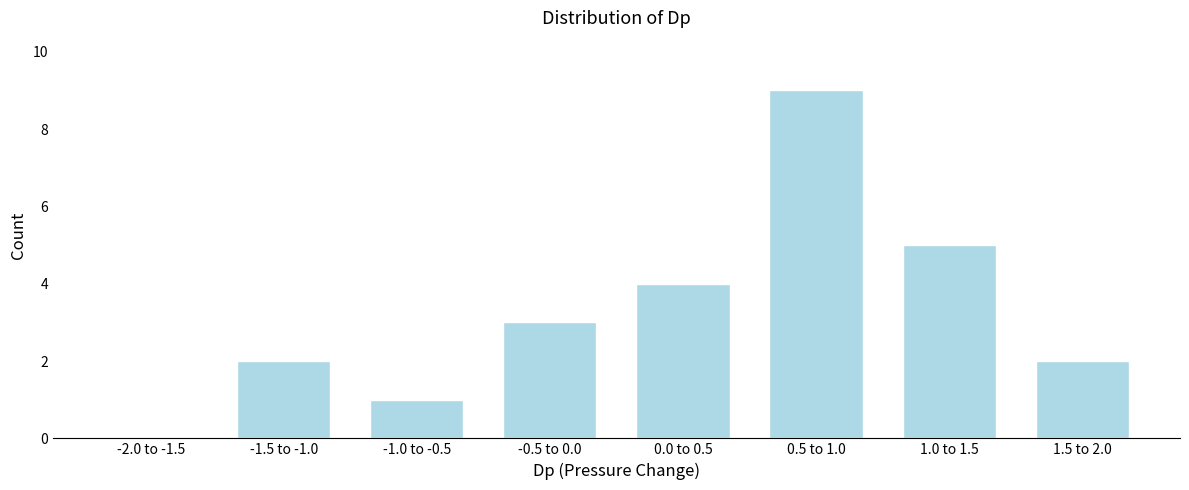

Reading left to right, transcribe all the data shown in this chart.

-2.0 to -1.5=0	-1.5 to -1.0=2	-1.0 to -0.5=1	-0.5 to 0.0=3	0.0 to 0.5=4	0.5 to 1.0=9	1.0 to 1.5=5	1.5 to 2.0=2